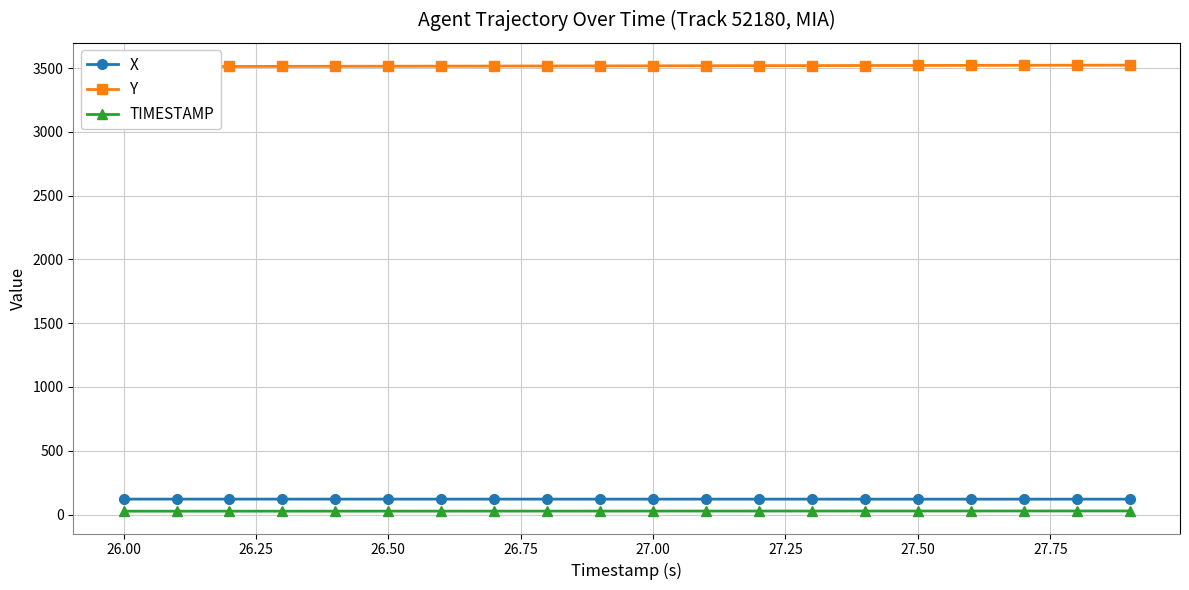

How many data points in TIMESTAMP are less than 27?

10